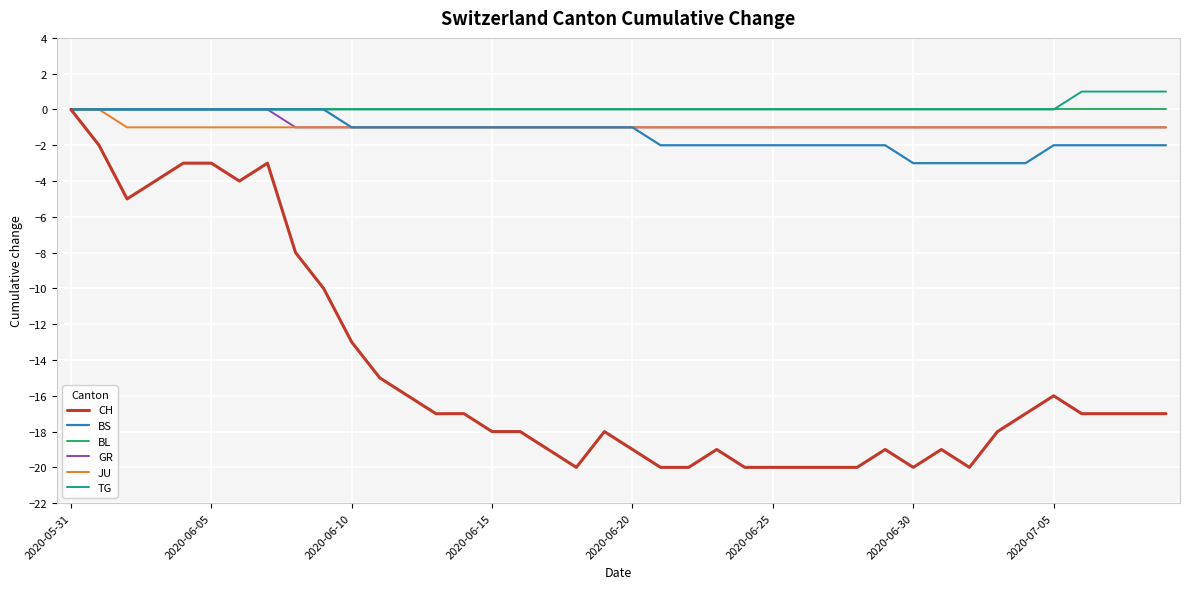

Which series has the widest spread of values?

CH